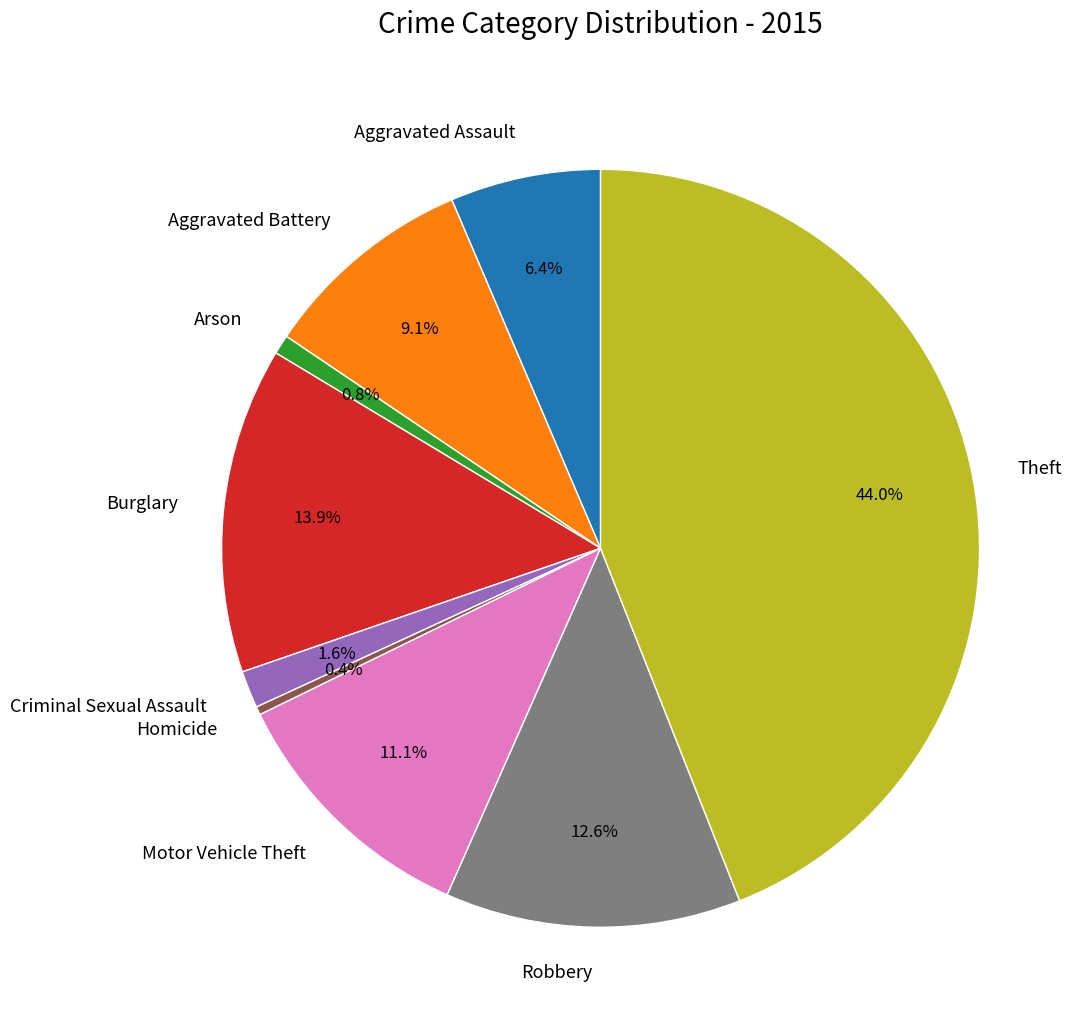

Which slice is the largest?

Theft